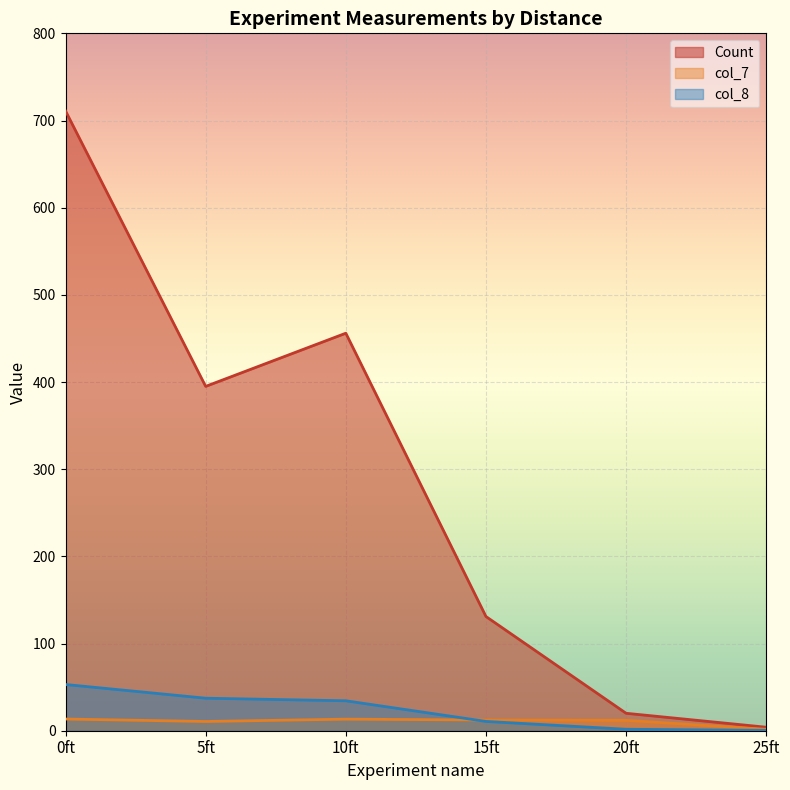

True or false: col_7 and Count intersect in this chart.

False